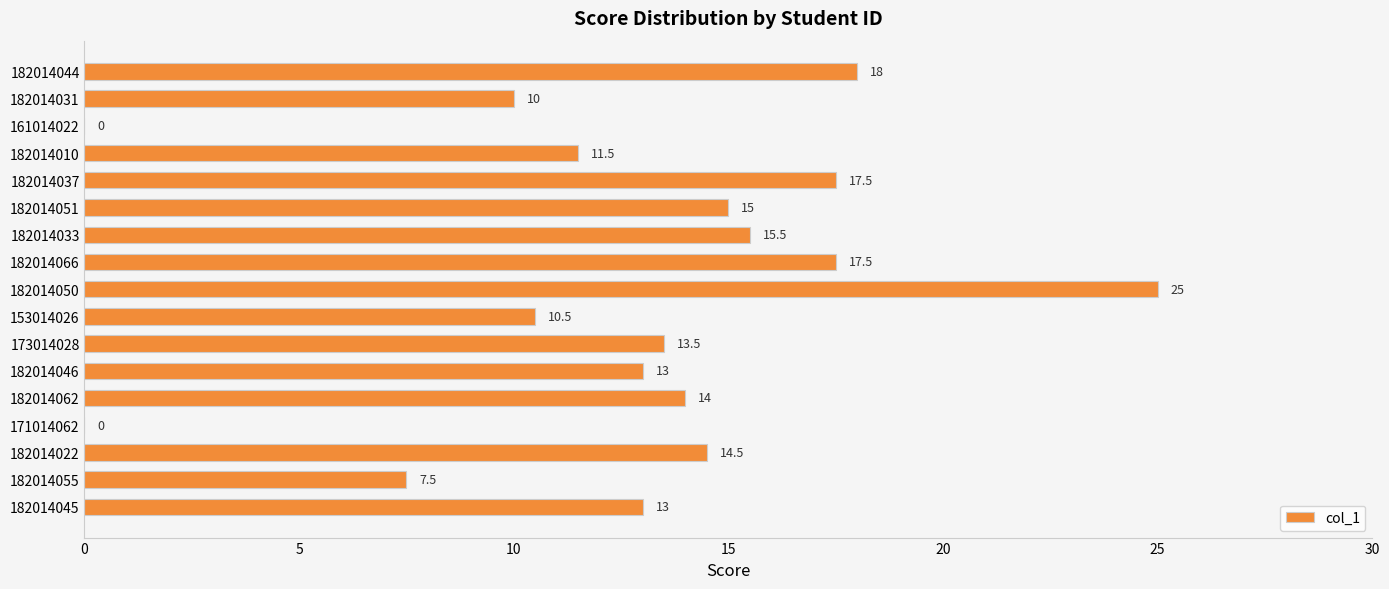

What is the greatest value displayed?

25.0